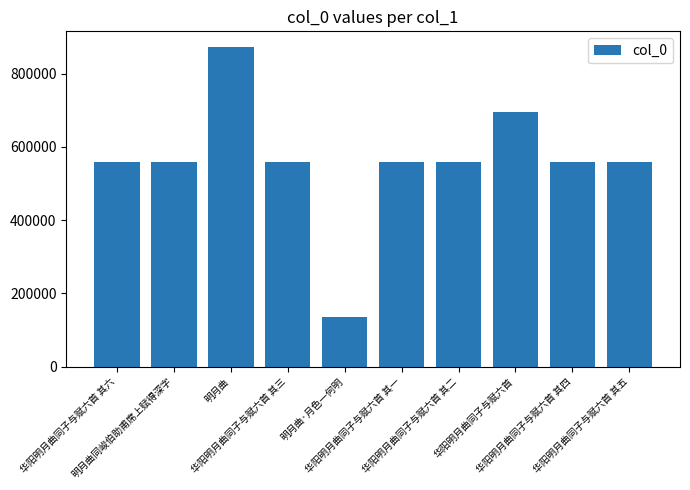

Read the value at 华阳明月曲同子与赋六首 其四, to the nearest 10.

557340